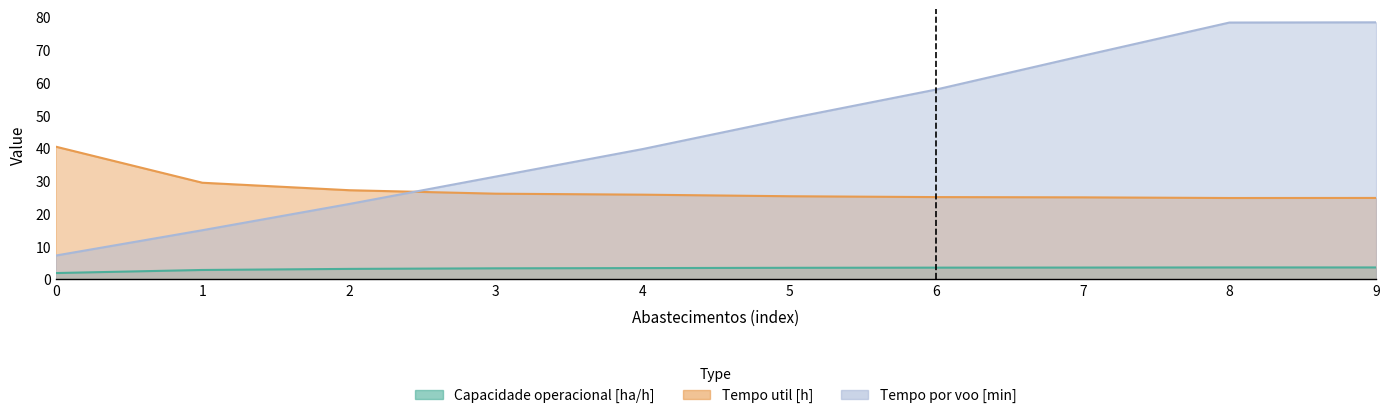

True or false: Tempo de missao [h] has more than 0 points higher than both neighbors.

False